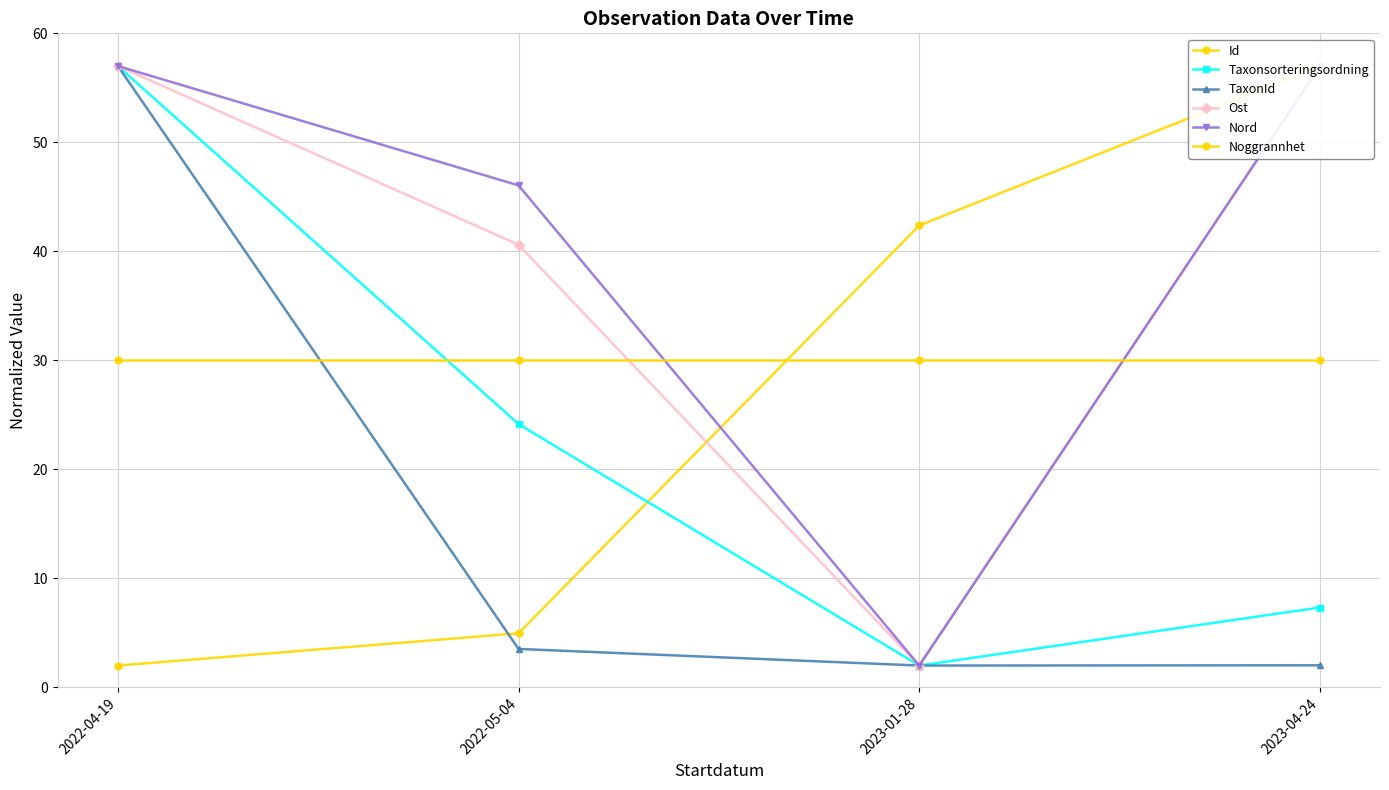

What is the difference between the highest and lowest values at 2022-04-19?

55.0